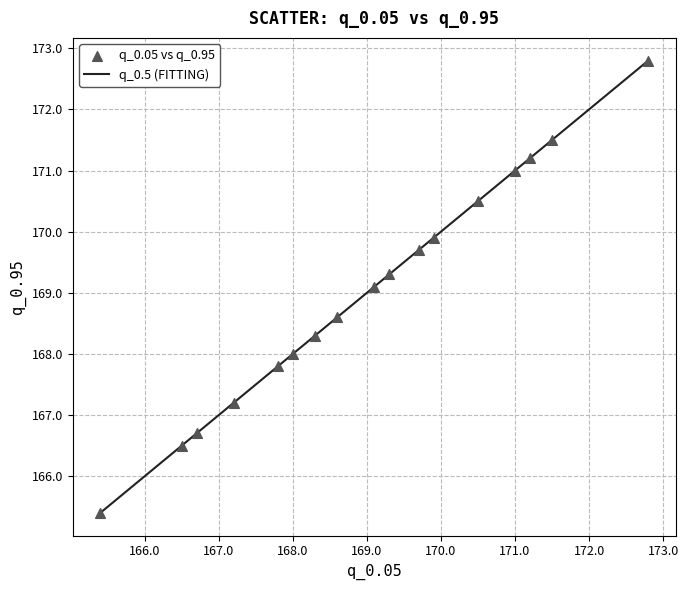

What is the difference between the maximum and minimum values?

7.4